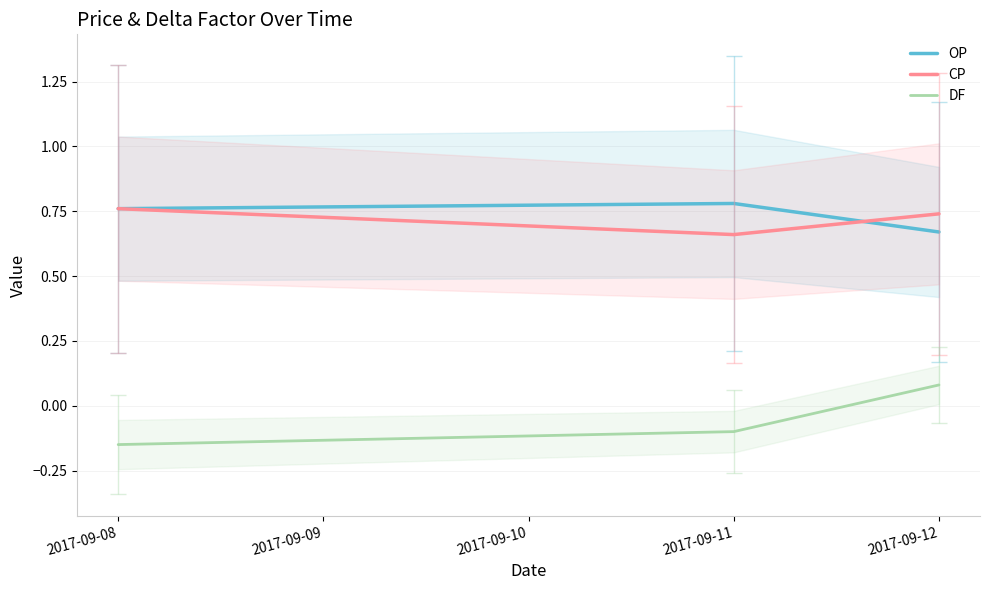

Reading left to right, transcribe all the data shown in this chart.

OP: 0.8	0.8	0.7
CP: 0.8	0.7	0.7
DF: -0.1	-0.1	0.1